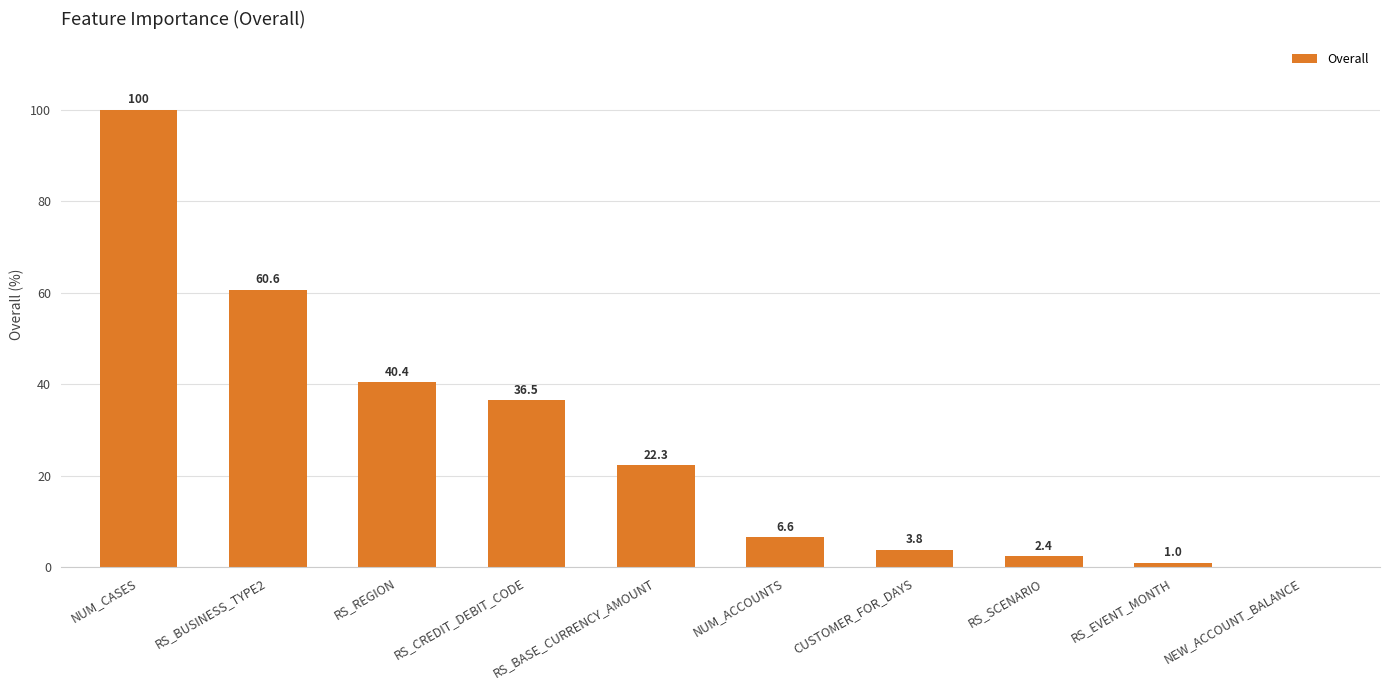

The chart shows a value of 6.6 at NUM_ACCOUNTS. True or false?

True